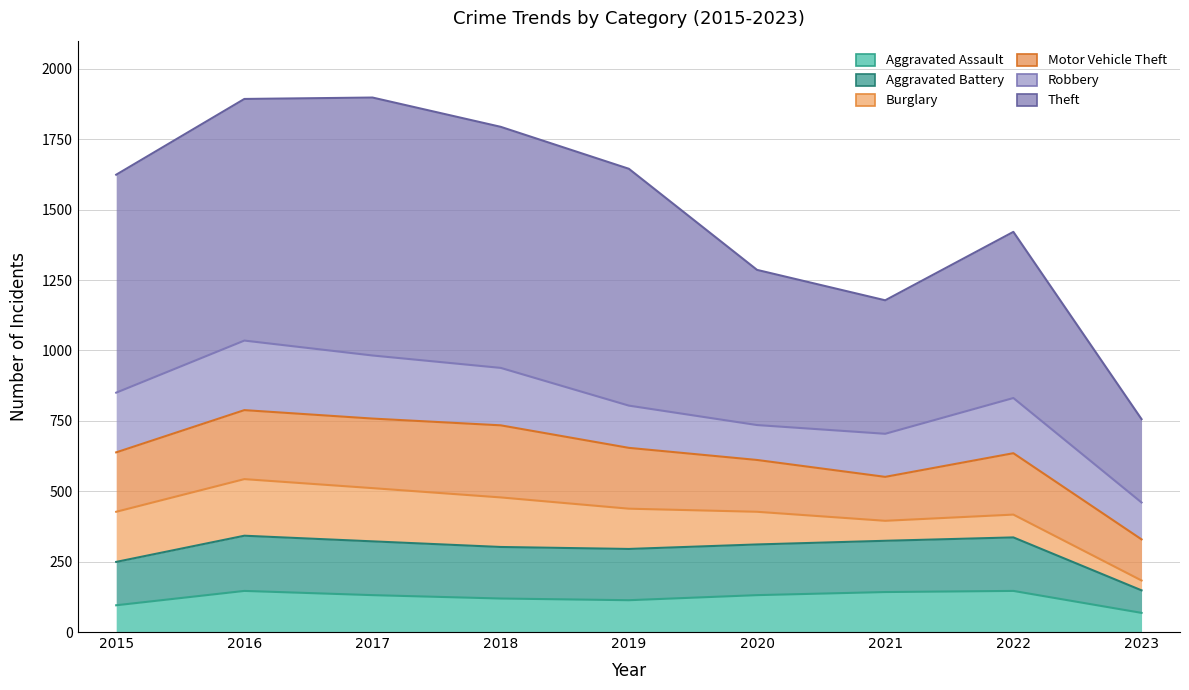

In Aggravated Battery, how many points are higher than both neighbors (excluding endpoints)?

2